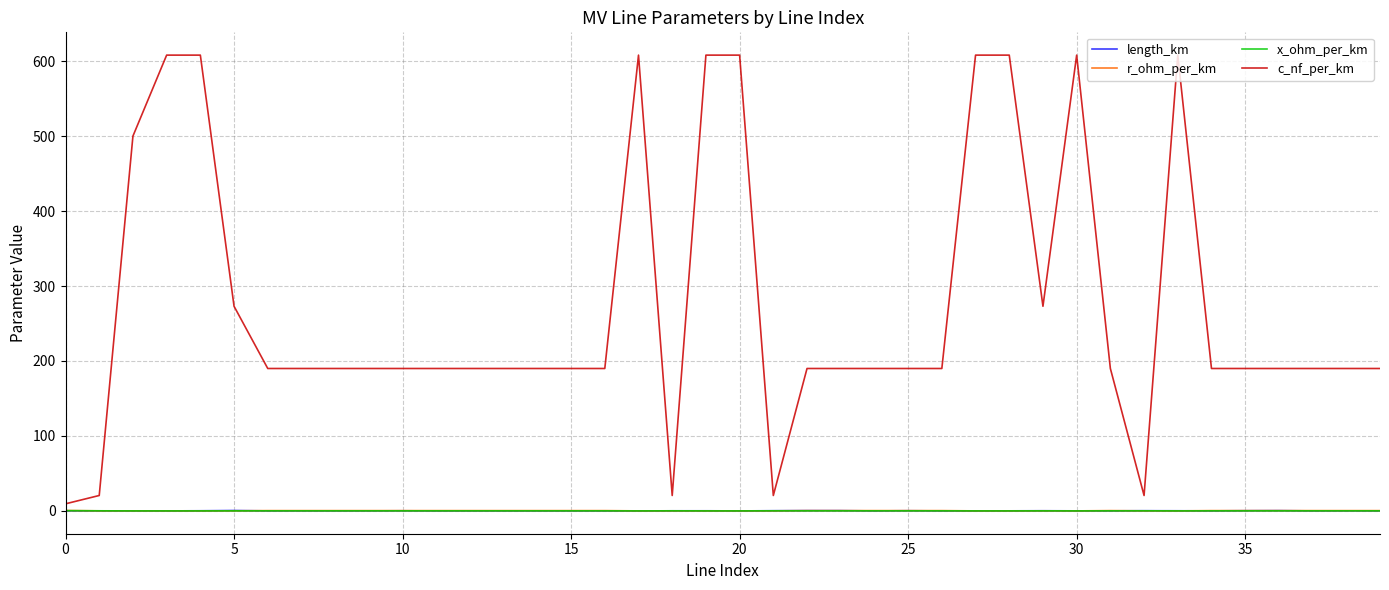

What are all the series names shown in the legend?

length_km, r_ohm_per_km, x_ohm_per_km, c_nf_per_km